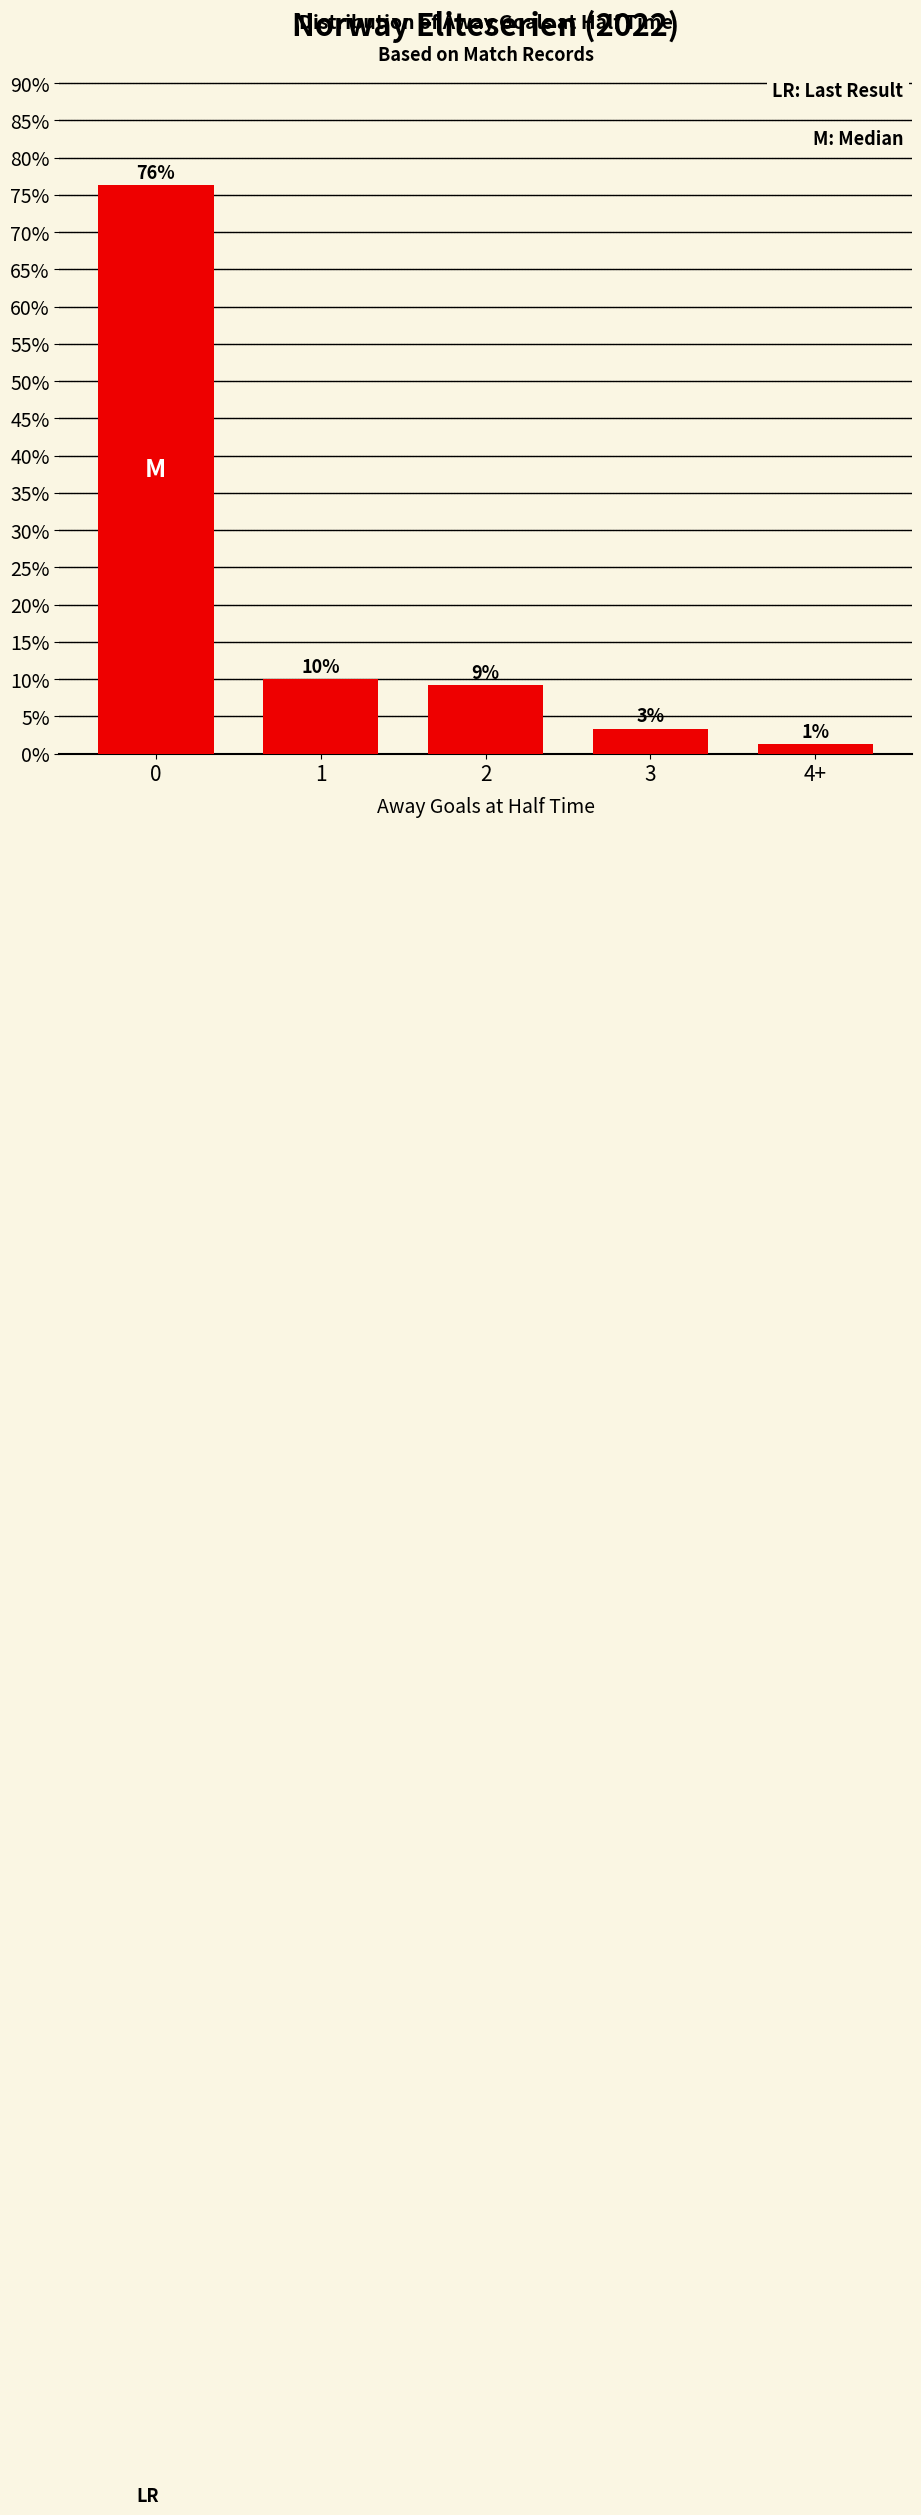

What is the sum of the values at 4+ and 2?

10.4